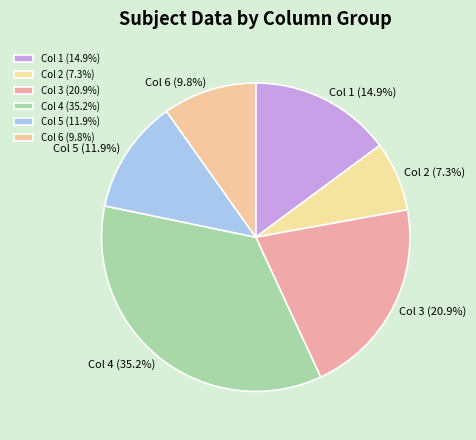

What percentage is NOT represented by Col 6 (9.8%)?

90.2%